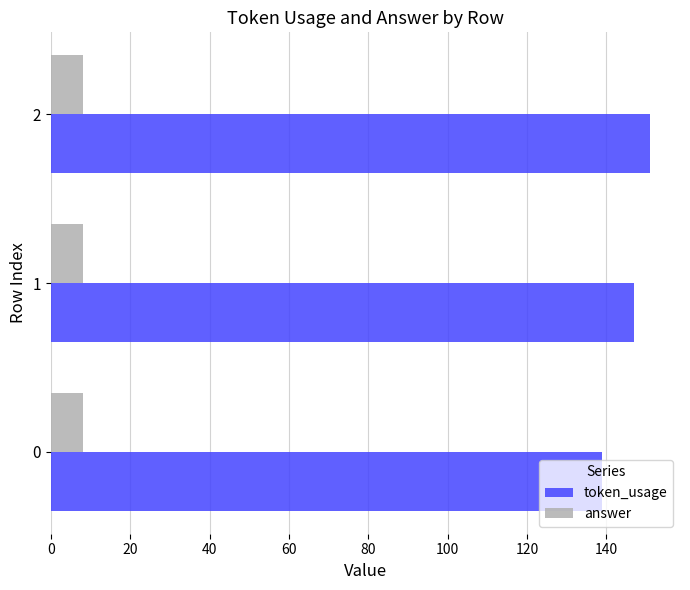

Rank the series by their maximum value, from lowest to highest.

answer, token_usage